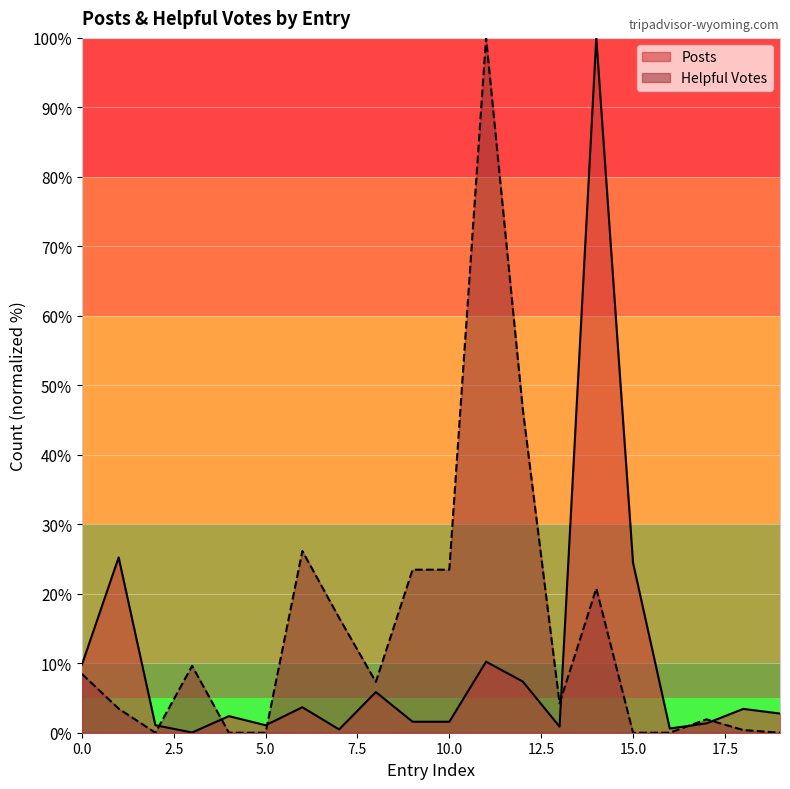

Rank the categories by Helpful Votes value from lowest to highest.

2, 4, 5, 15, 16, 19, 18, 17, 1, 13, 8, 0, 3, 7, 14, 9, 10, 6, 12, 11